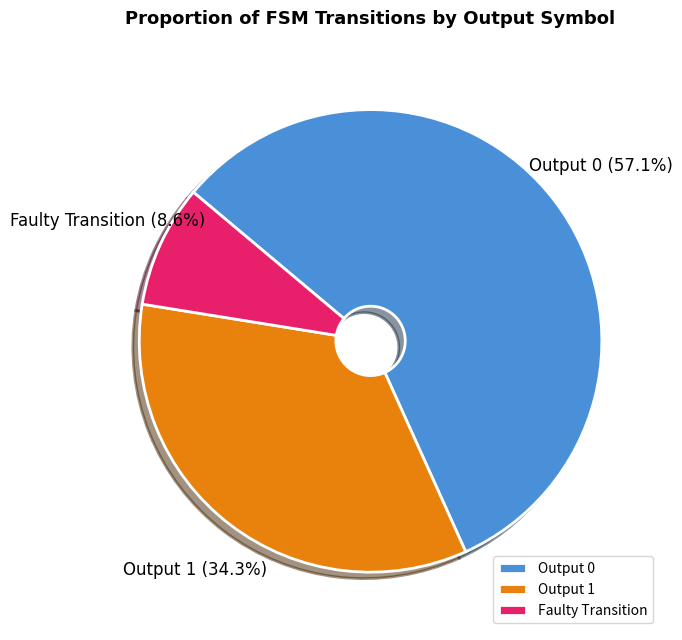

Which slice is the largest?

Output 0